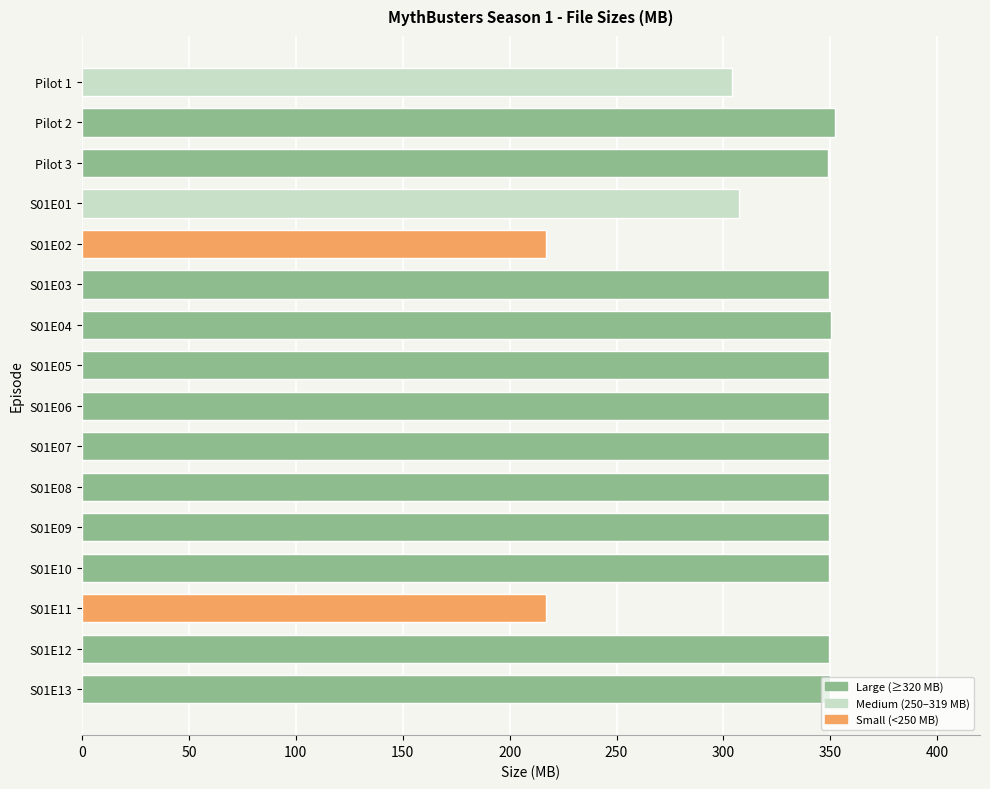

What is the average value?

327.6